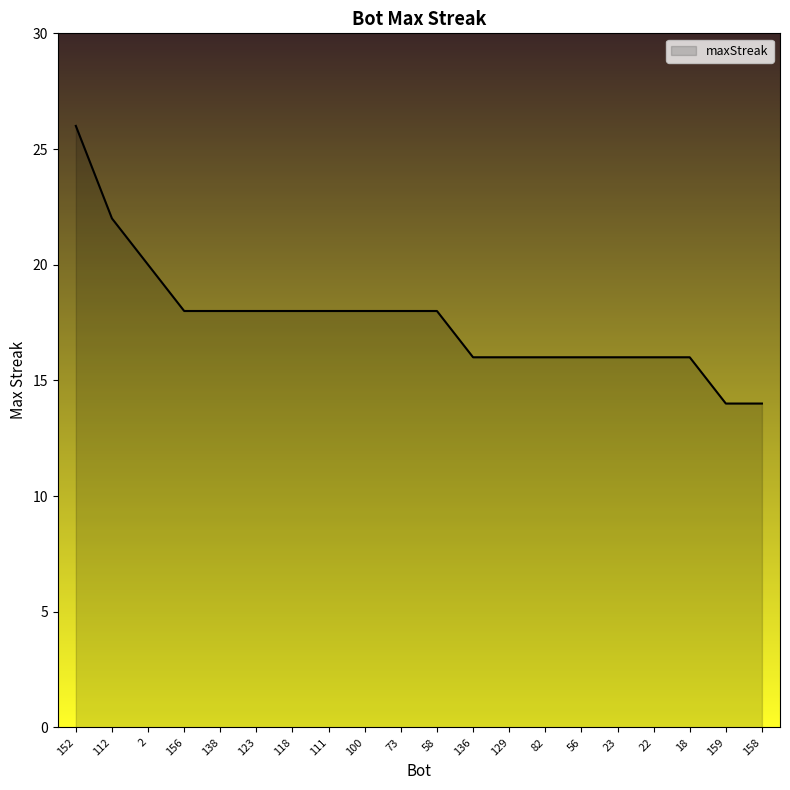

Reading right to left, extract all data points from this chart.

158=14	159=14	18=16	22=16	23=16	56=16	82=16	129=16	136=16	58=18	73=18	100=18	111=18	118=18	123=18	138=18	156=18	2=20	112=22	152=26